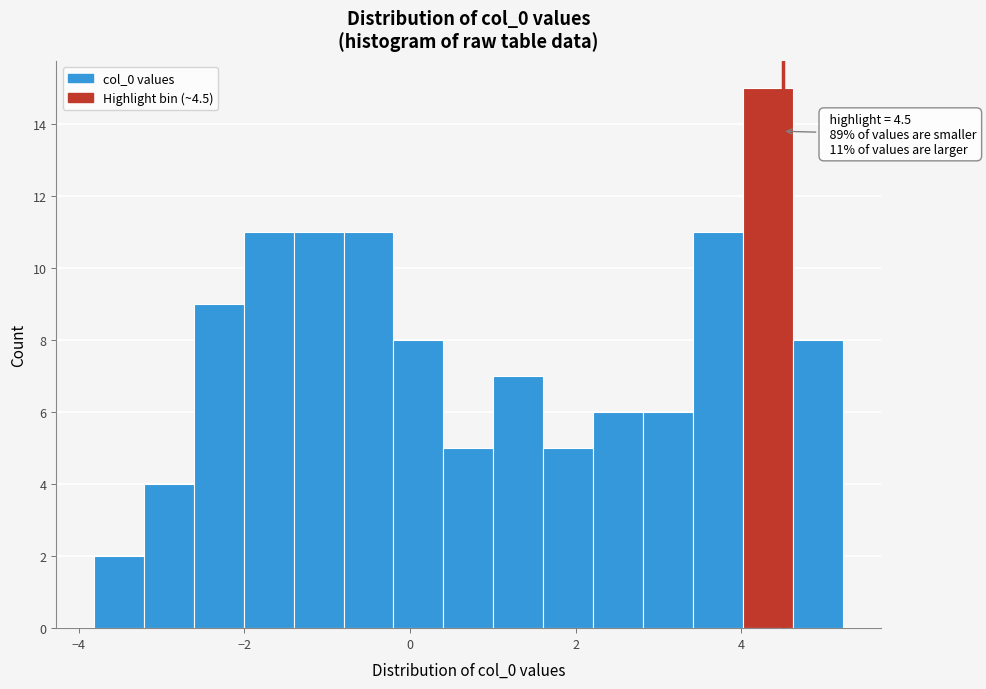

Read against the x-axis, roughly where is the centre of the tallest bar?

4.4